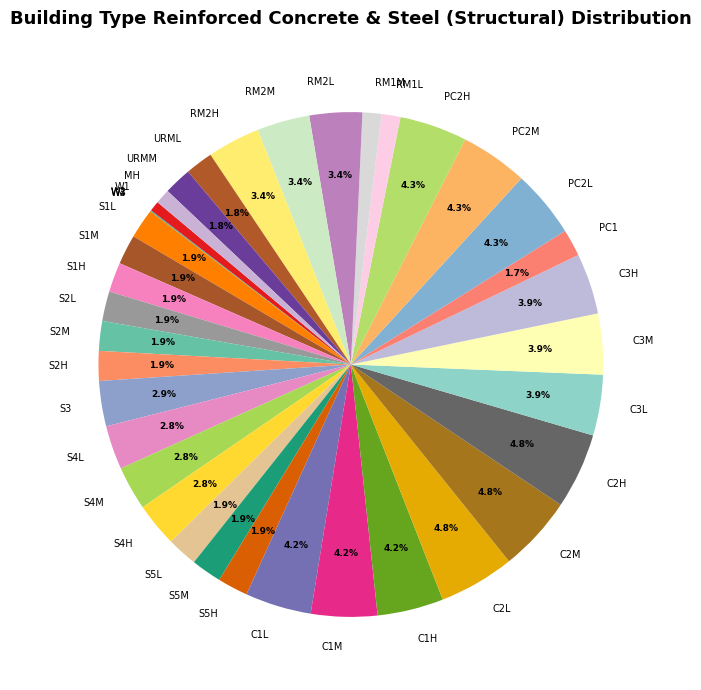

What portion of the pie excludes S1M?

98.1%